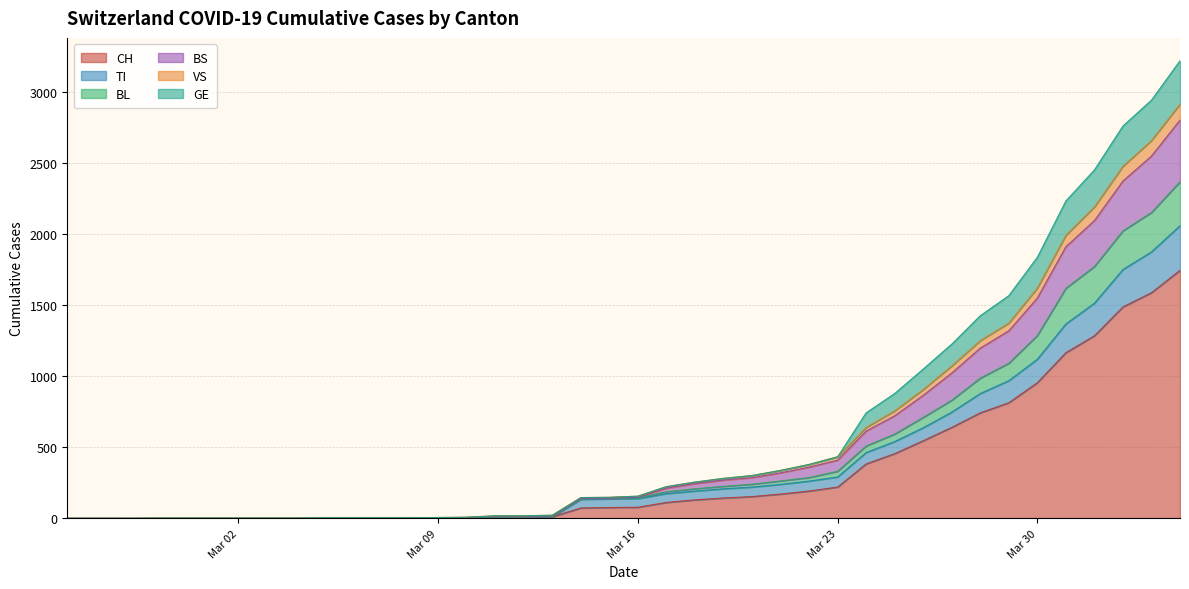

True or false: VS and TI cross at least once.

False